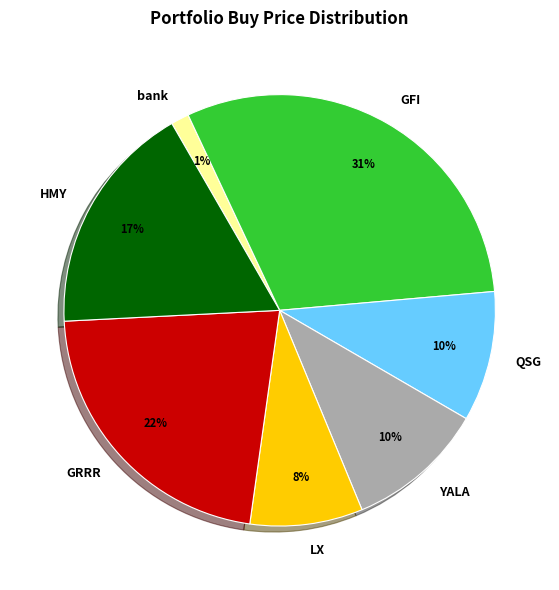

Is it true that GRRR is 22% of the pie?

True